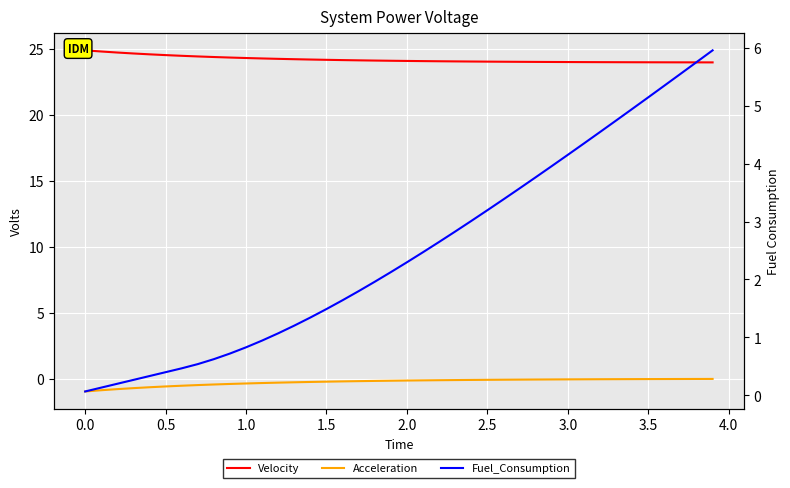

Reading left to right, transcribe all the data shown in this chart.

Velocity: 24.9	24.8	24.7	24.7	24.6	24.5	24.5	24.4	24.4	24.4	24.3	24.3	24.3	24.2	24.2	24.2	24.2	24.1	24.1	24.1	24.1	24.1	24.1	24.1	24.1	24.0	24.0	24.0	24.0	24.0	24.0	24.0	24.0	24.0	24.0	24.0	24.0	24.0	24.0	24.0
Acceleration: -1.0	-0.9	-0.8	-0.7	-0.6	-0.6	-0.5	-0.5	-0.4	-0.4	-0.4	-0.3	-0.3	-0.3	-0.2	-0.2	-0.2	-0.2	-0.2	-0.2	-0.1	-0.1	-0.1	-0.1	-0.1	-0.1	-0.1	-0.1	-0.1	-0.1	-0.1	-0.0	-0.0	-0.0	-0.0	-0.0	-0.0	-0.0	-0.0	-0.0
Fuel_Consumption: 0.1	0.1	0.2	0.3	0.3	0.4	0.5	0.5	0.6	0.7	0.8	0.9	1.1	1.2	1.3	1.5	1.6	1.8	2.0	2.1	2.3	2.5	2.6	2.8	3.0	3.2	3.4	3.6	3.8	4.0	4.2	4.3	4.5	4.7	4.9	5.1	5.3	5.5	5.8	6.0